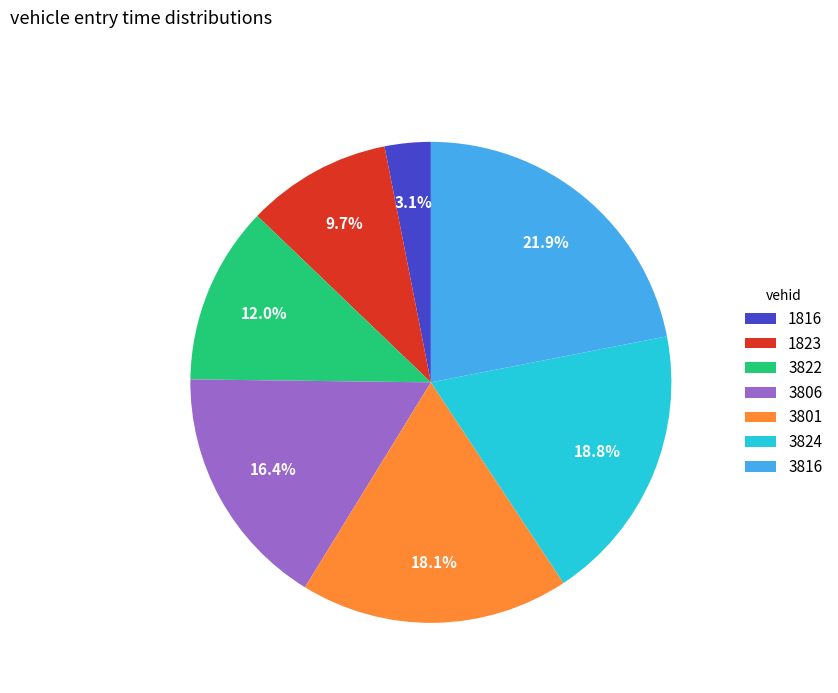

To the nearest percent, what is the difference between the largest and smallest slice percentages?

19%